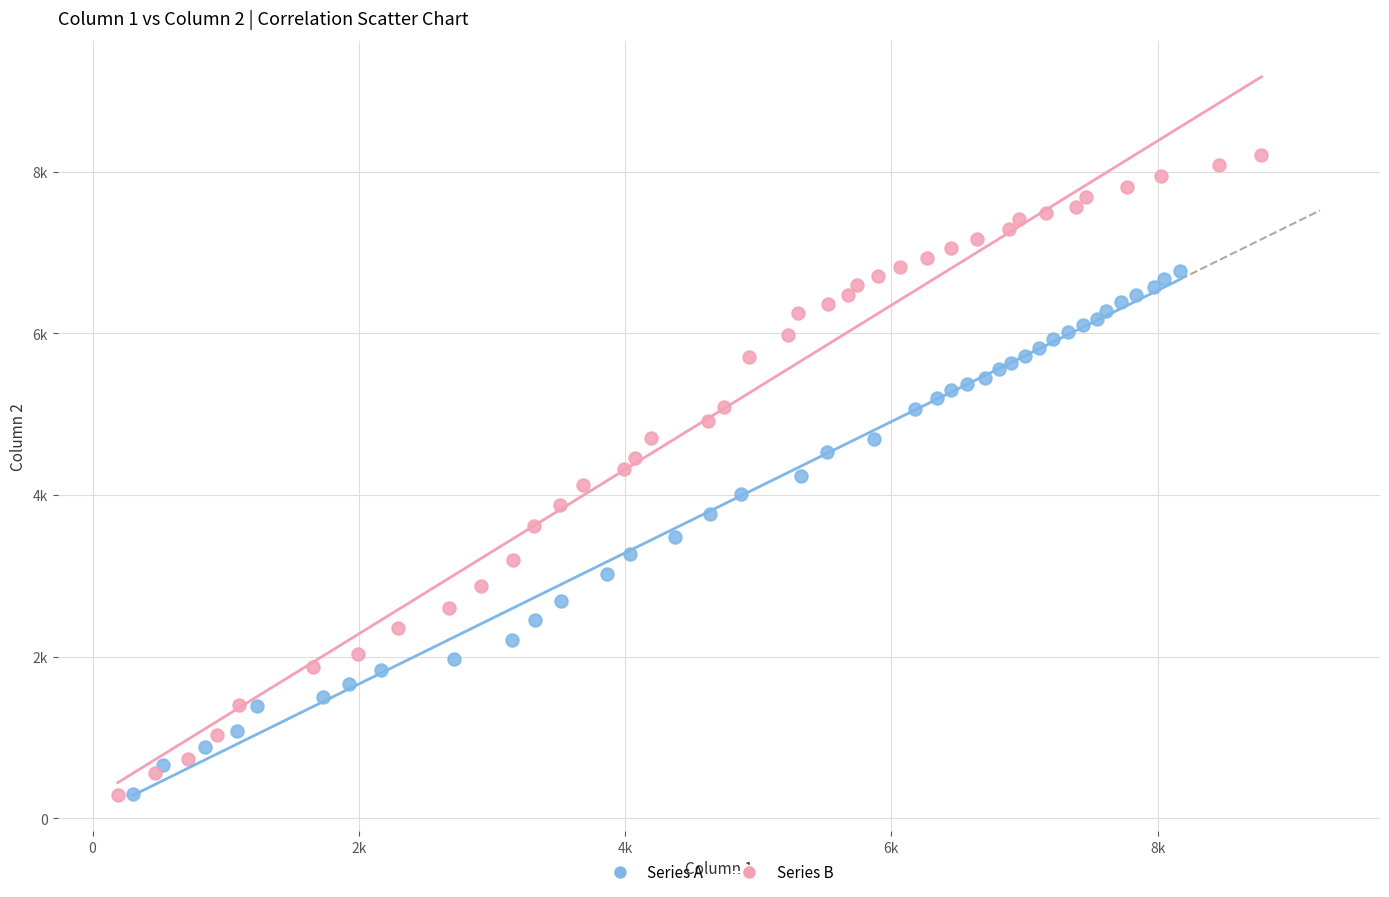

Which series has the widest spread of Y values?

Series B